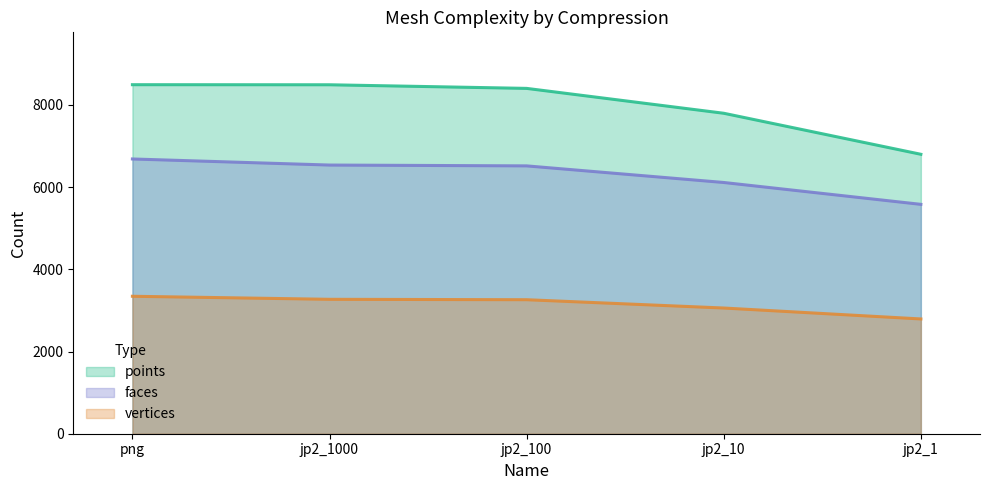

True or false: points and faces intersect in this chart.

False